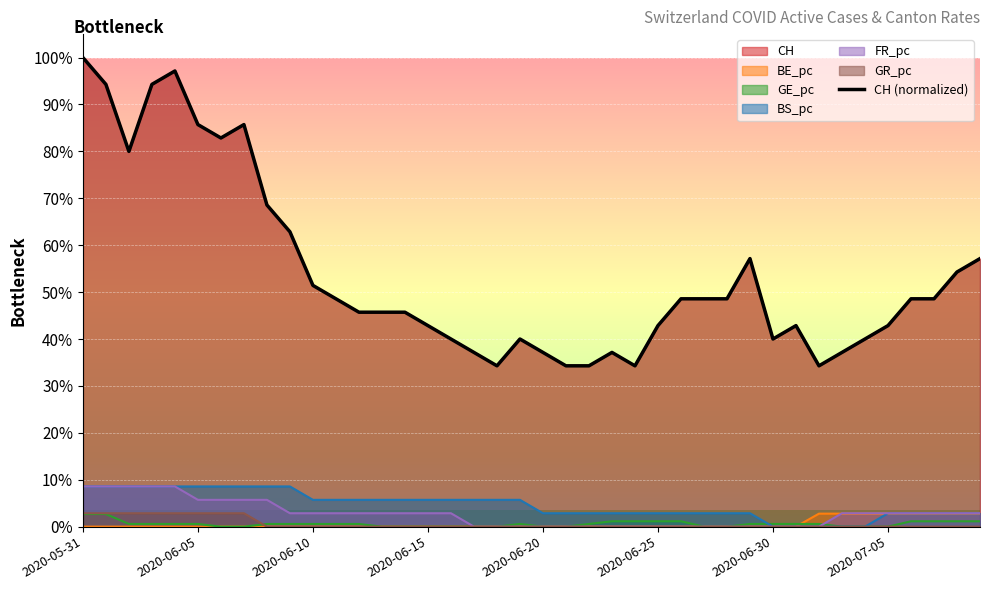

Reading left to right, list all the values displayed in this chart.

1.0	0.9	0.8	0.9	1.0	0.9	0.8	0.9	0.7	0.6	0.5	0.5	0.5	0.5	0.5	0.4	0.4	0.4	0.3	0.4	0.4	0.3	0.3	0.4	0.3	0.4	0.5	0.5	0.5	0.6	0.4	0.4	0.3	0.4	0.4	0.4	0.5	0.5	0.5	0.6